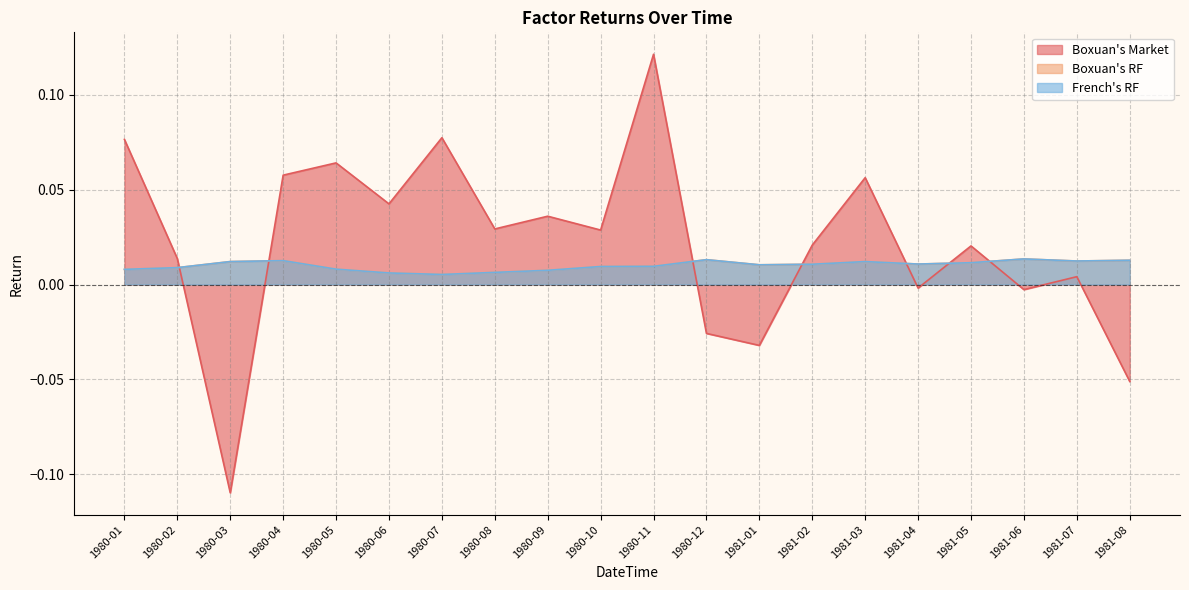

What are all the series names shown in the legend?

Boxuan's Market, Boxuan's RF, French's RF